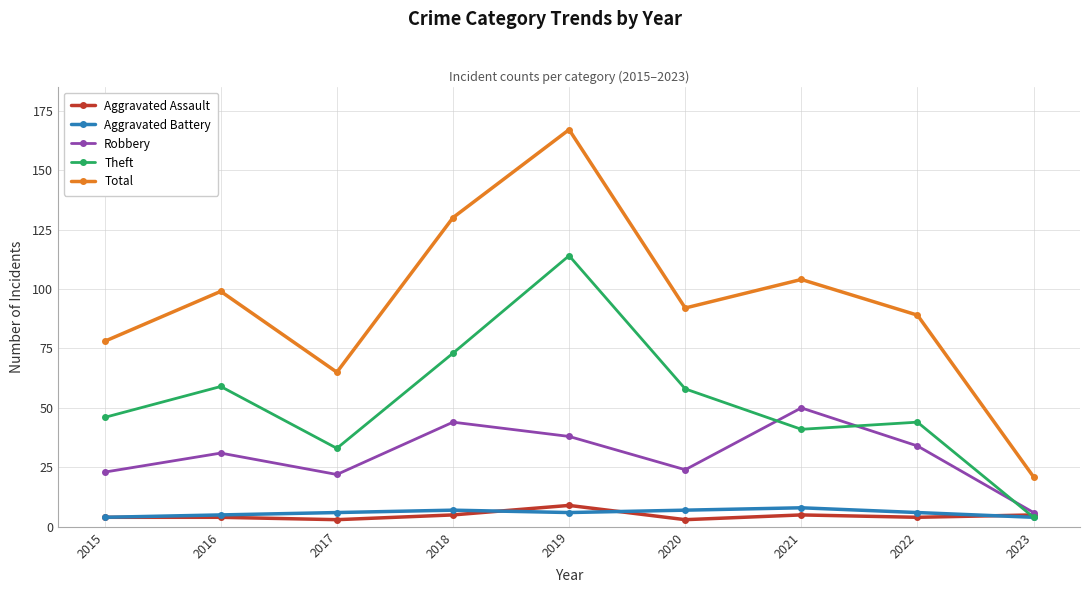

What is the lowest value of the Aggravated Battery series?

4